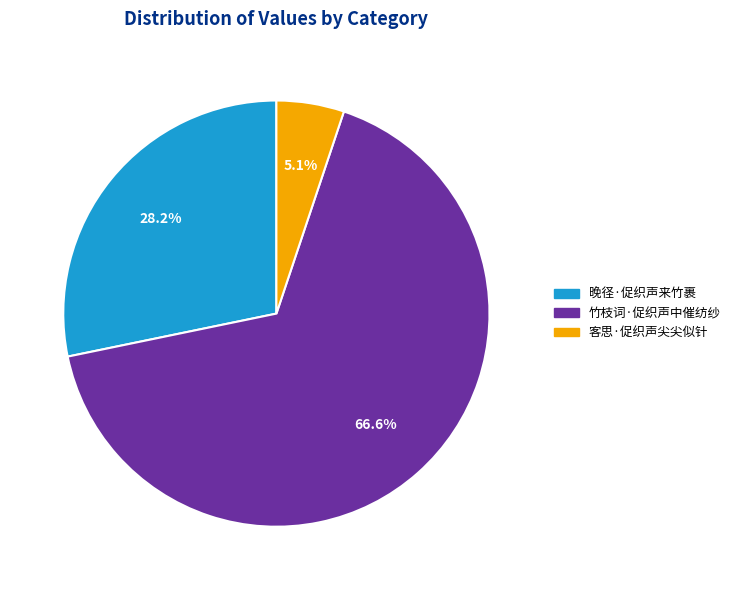

The 竹枝词·促织声中催纺纱 slice represents 81% of the pie. True or false?

False